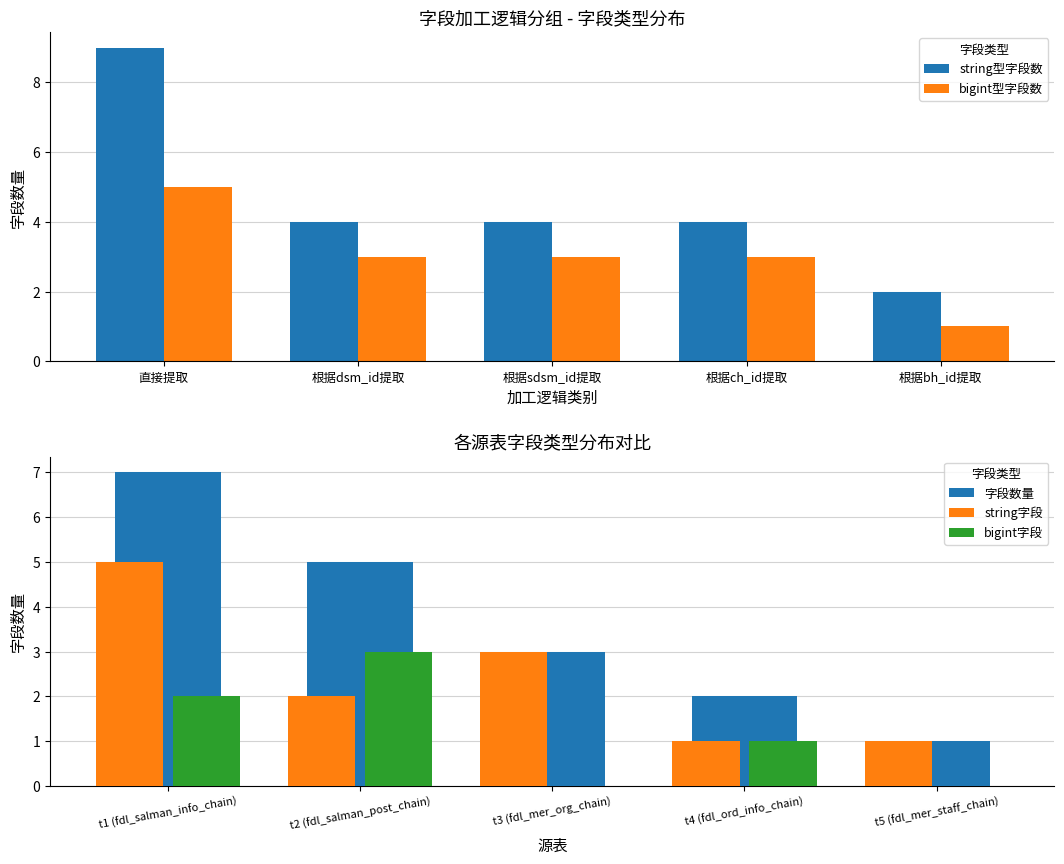

What are all the series names shown in the legend?

string型字段数, bigint型字段数, 字段数量, string字段, bigint字段